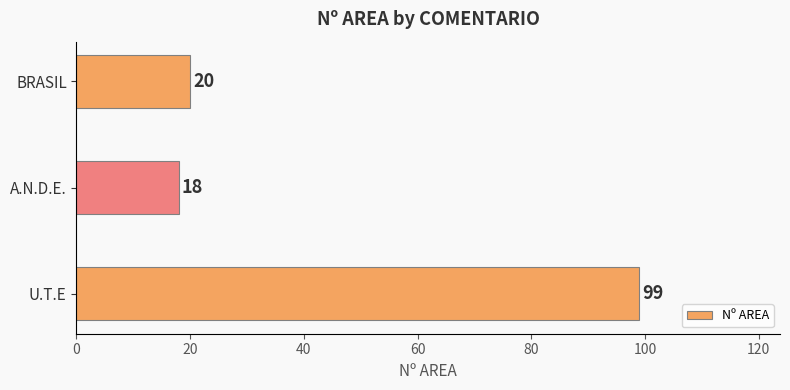

True or false: the data shows 28 at A.N.D.E..

False